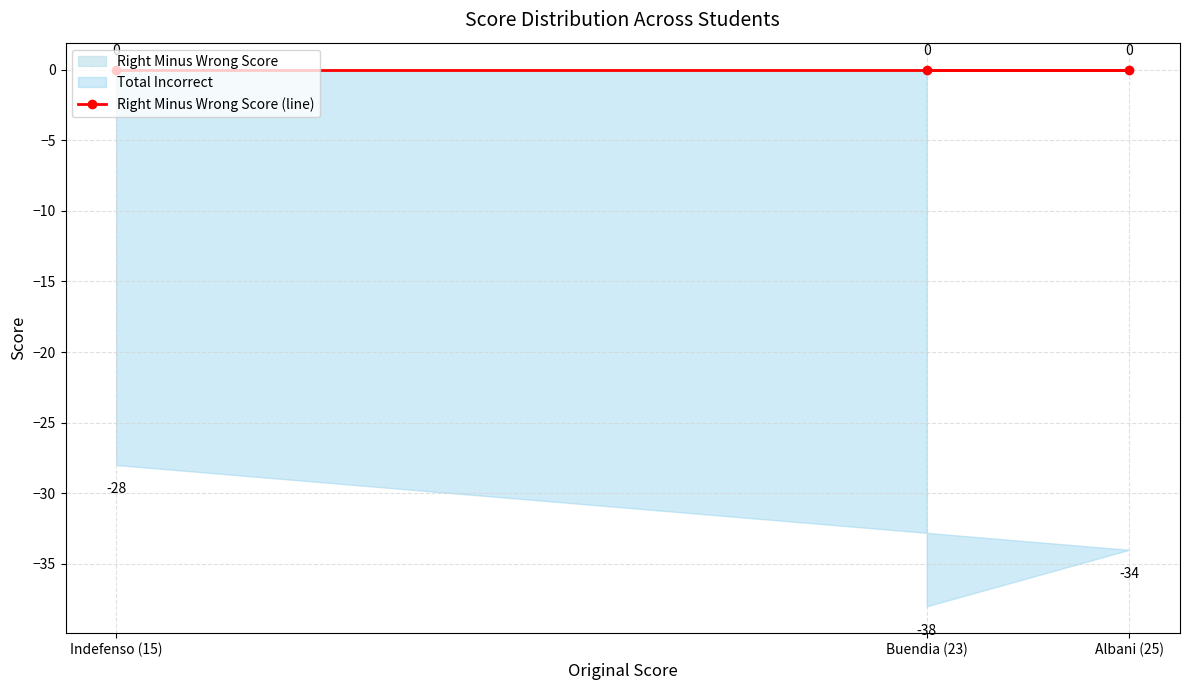

Does the chart display data point markers on the line(s)?

Yes